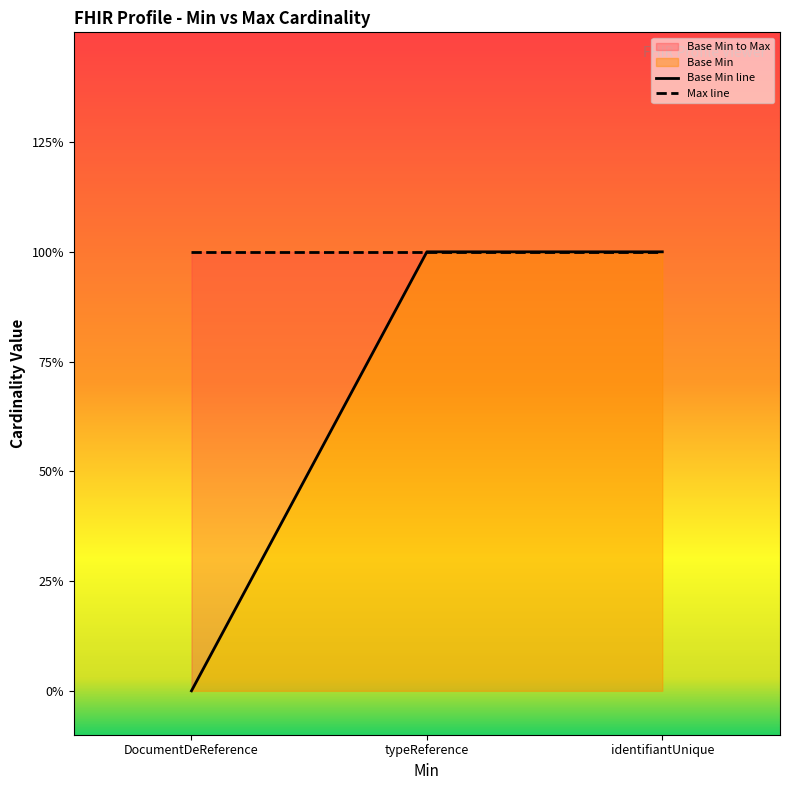

How many Base Min line values are between 0 and 1?

3